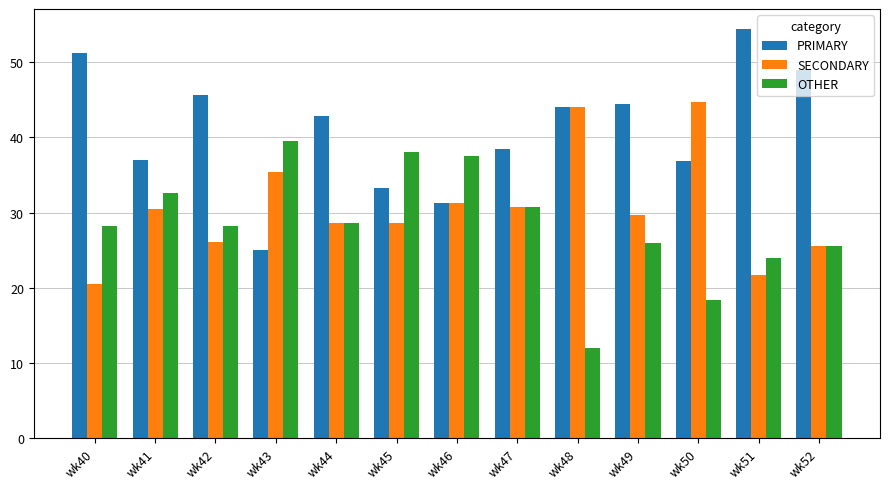

What is the sum of all PRIMARY values?

533.4